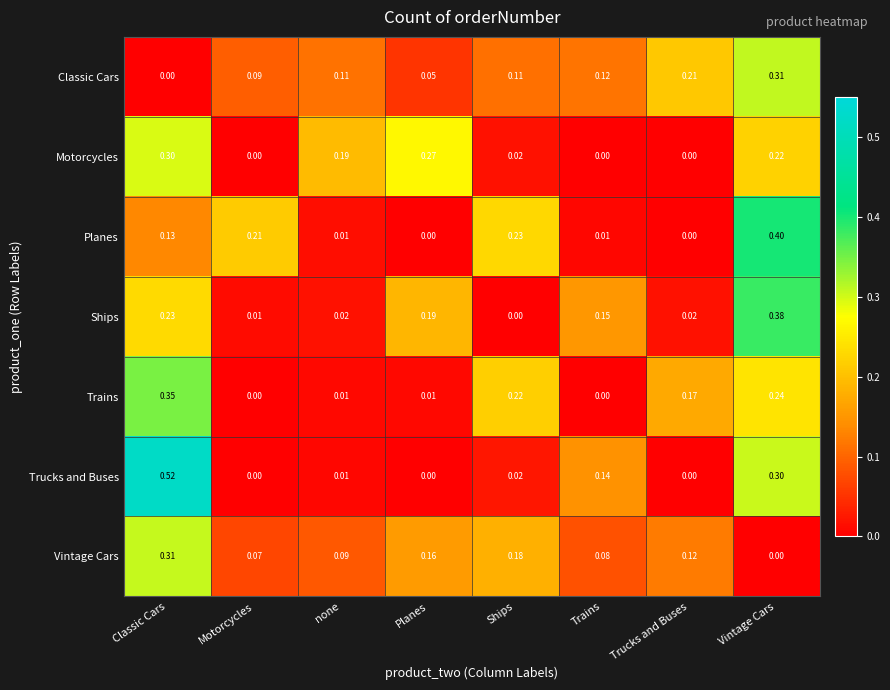

Count the number of data series in this chart.

7